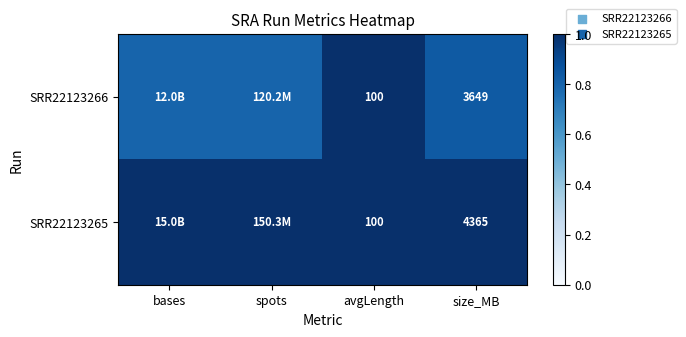

List the series in order of their overall mean, lowest first.

SRR22123266, SRR22123265